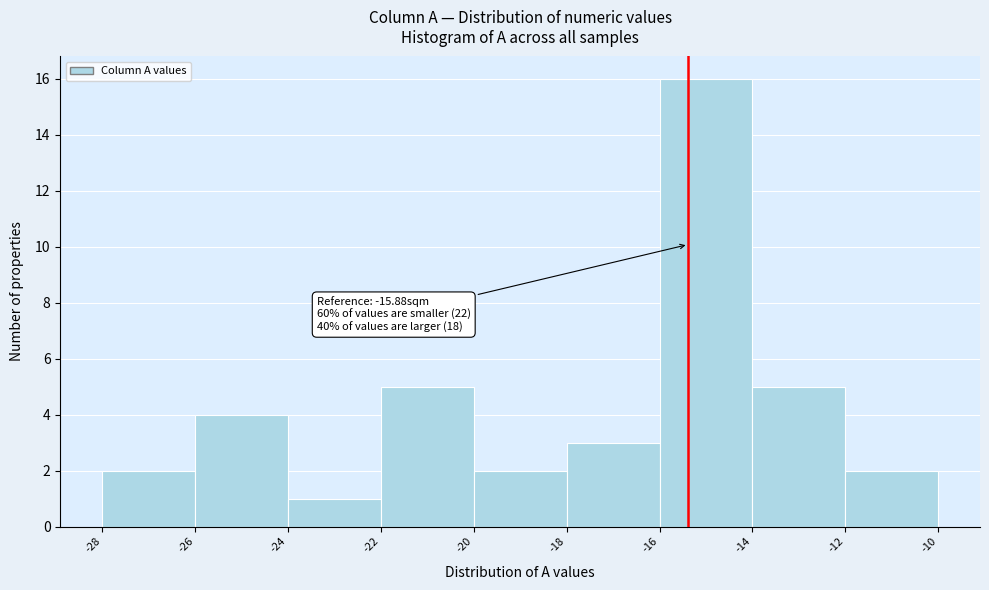

Reading left to right, extract all data points from this chart.

-28=2	-26=4	-24=1	-22=5	-20=2	-18=3	-16=16	-14=5	-12=2